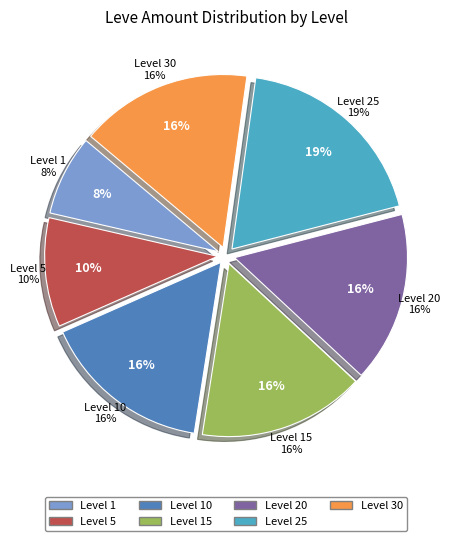

Which category has the smallest portion of the pie?

1